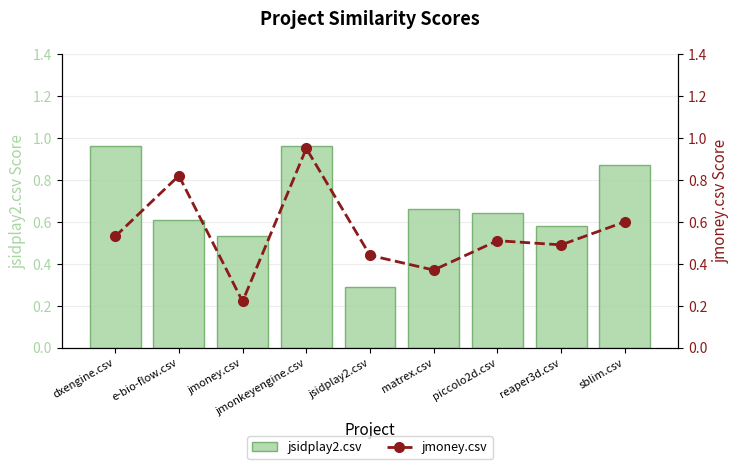

What is the difference between the maximum and minimum values in the jmoney.csv series?

0.7